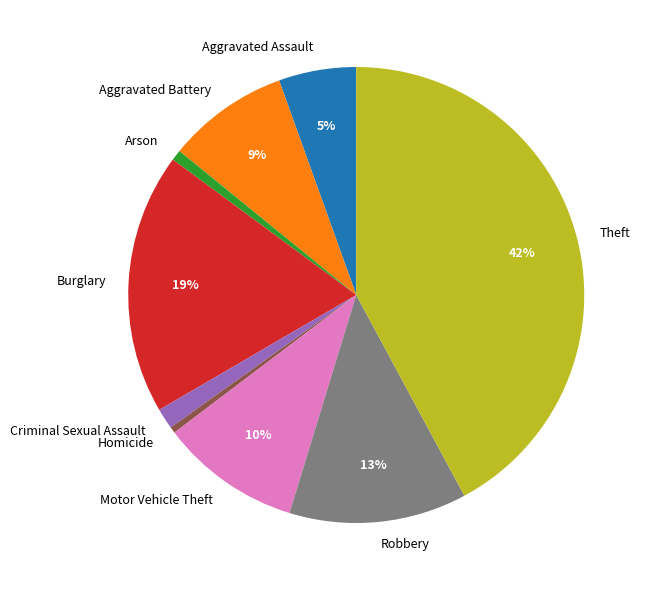

Which slice is the largest?

Theft